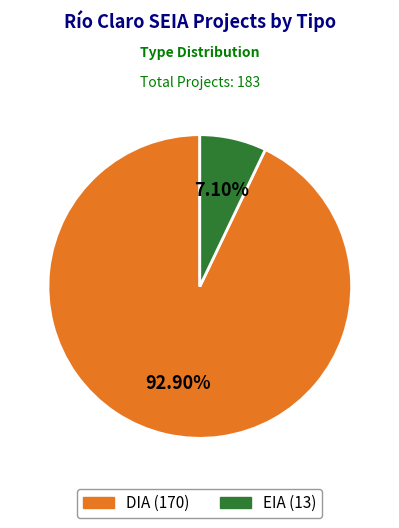

Rank the categories by value from highest to lowest.

DIA, EIA